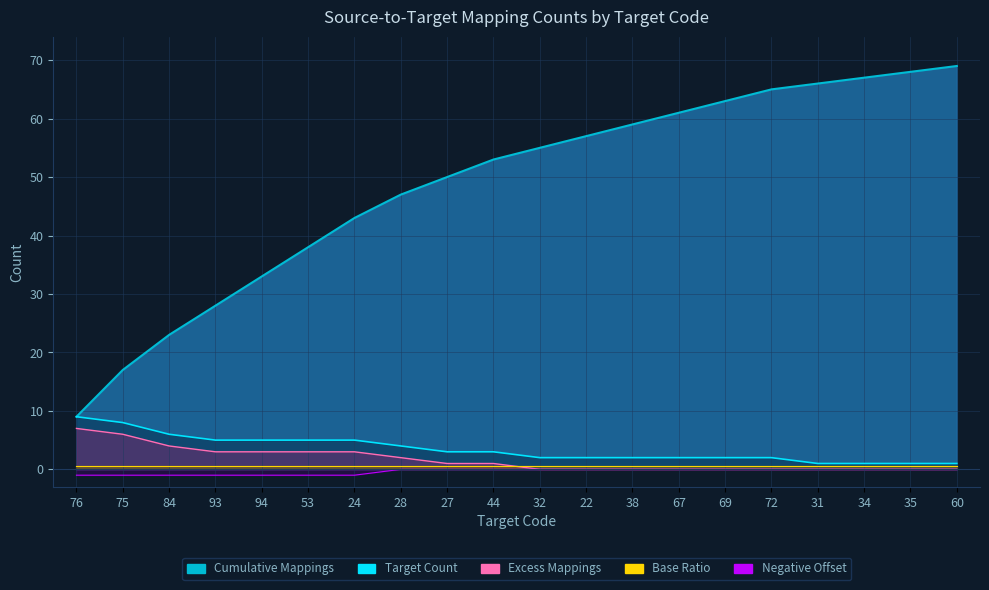

True or false: Cumulative Mappings and Excess Mappings cross at least once.

False